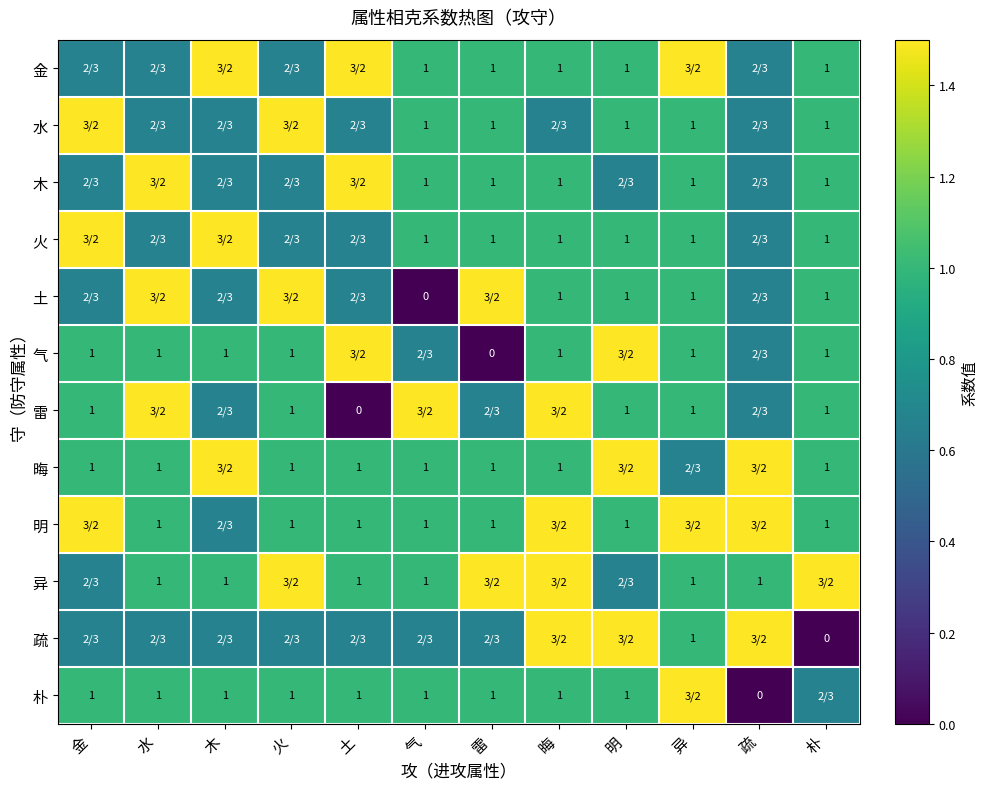

List the series in order of their peak value, highest first.

金, 水, 木, 火, 土, 气, 雷, 晦, 明, 异, 疏, 朴